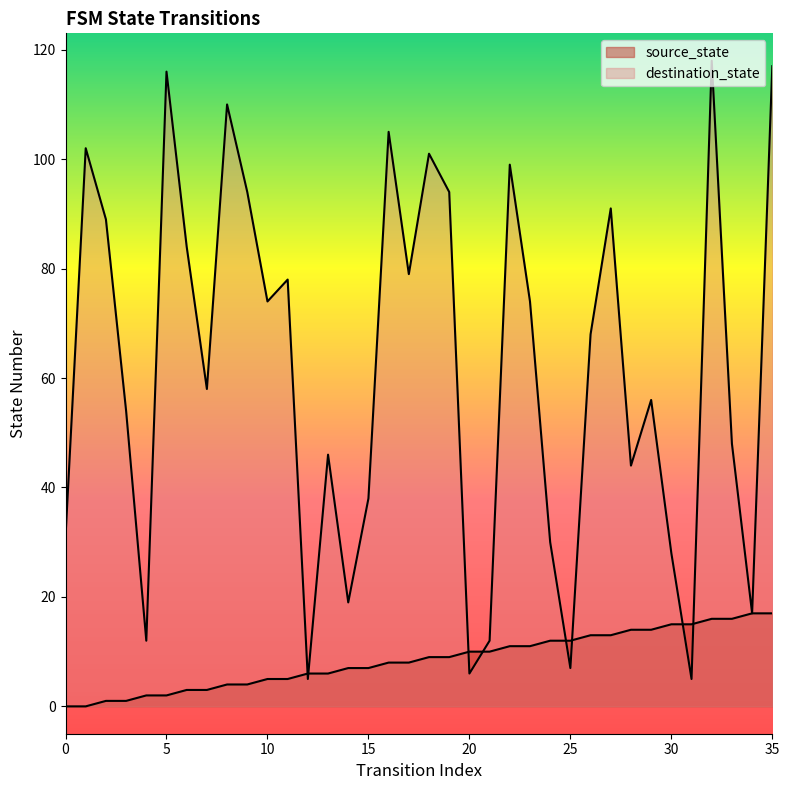

At how many categories does at least one series exceed 91?

10